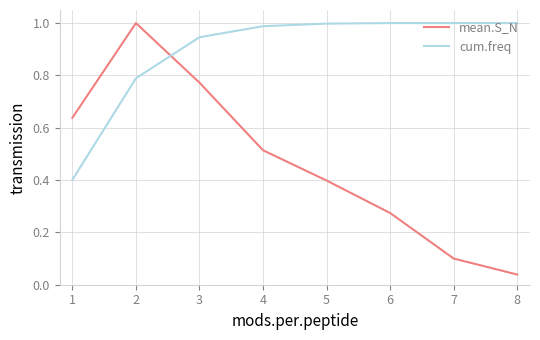

True or false: cum.freq has a value of 1.0 at 4.

True